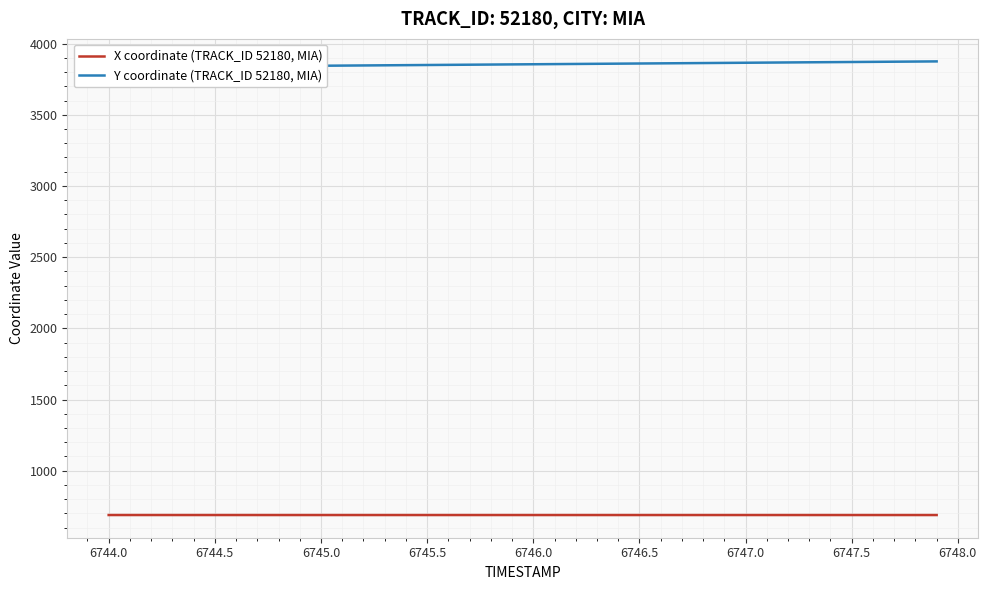

What is the lowest value of the X coordinate (TRACK_ID 52180, MIA) series?

688.8